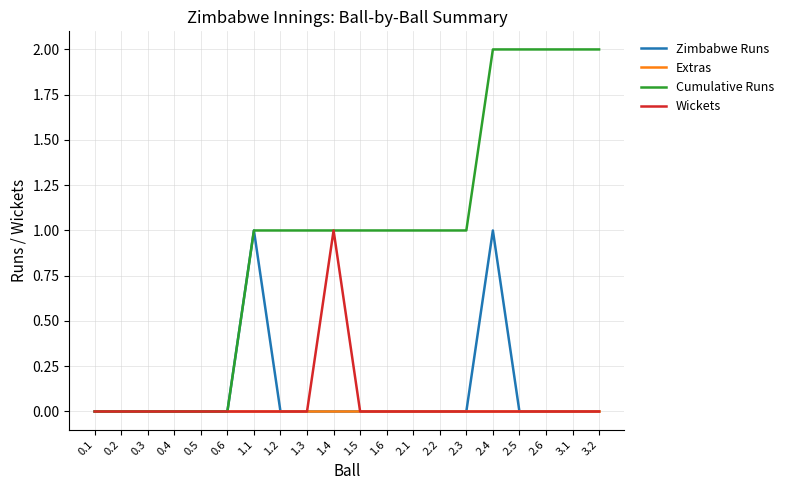

Is it true that Zimbabwe Runs equals 0 at 1.1?

False